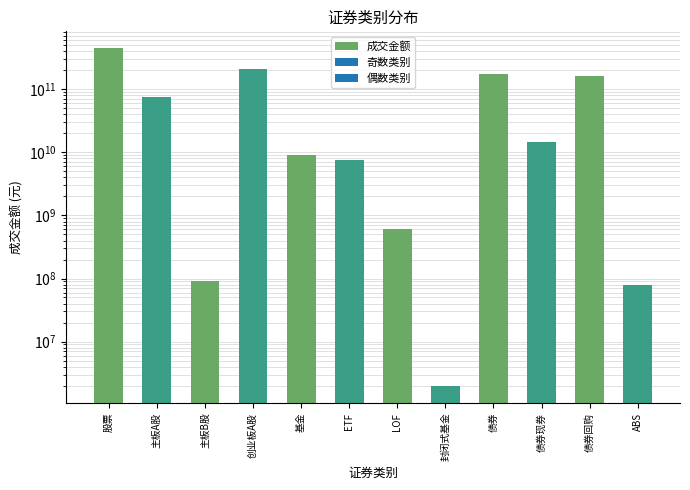

What is the change in value from 主板B股 to 封闭式基金?

-88682658.3